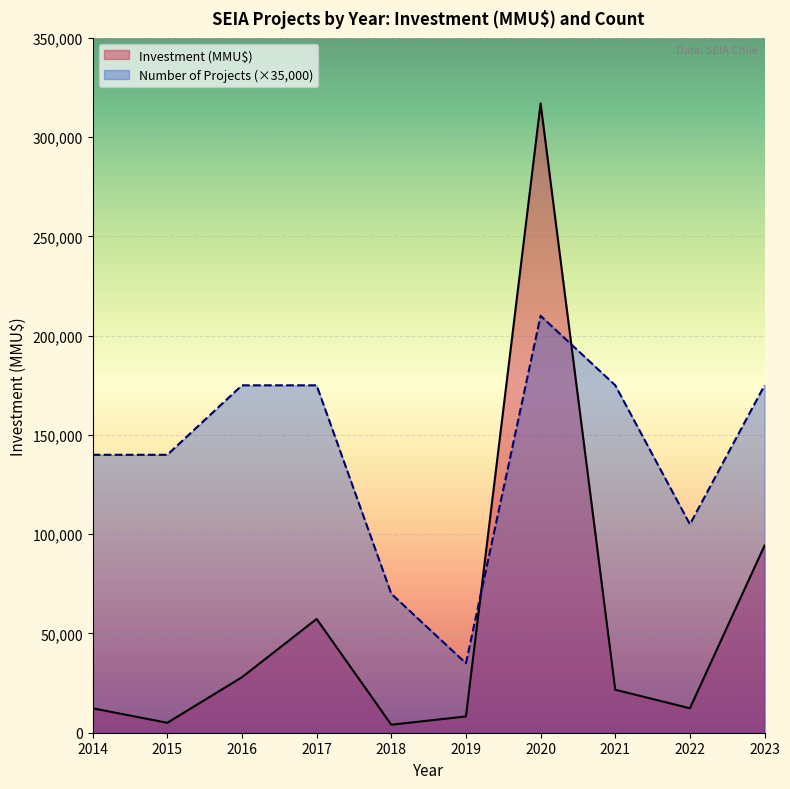

Where is the first local maximum for Number of Projects?

2016